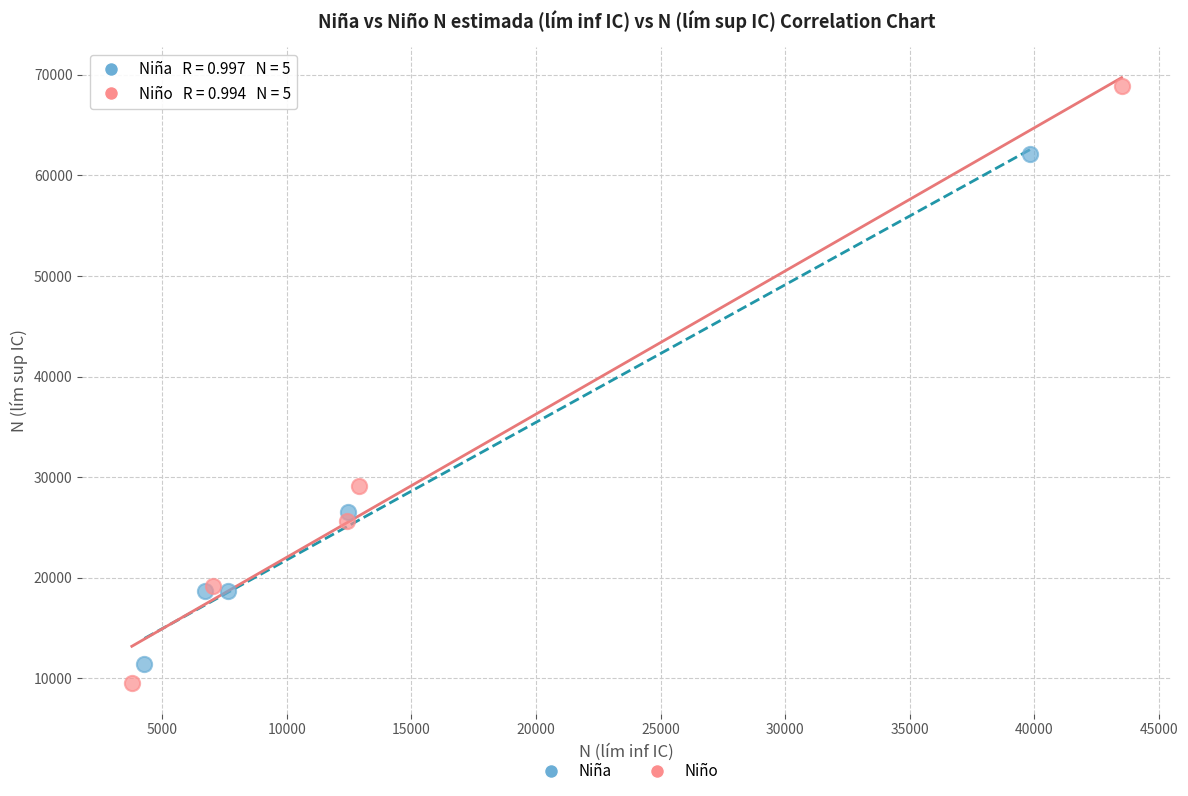

Which series reaches the maximum Y coordinate?

Niño